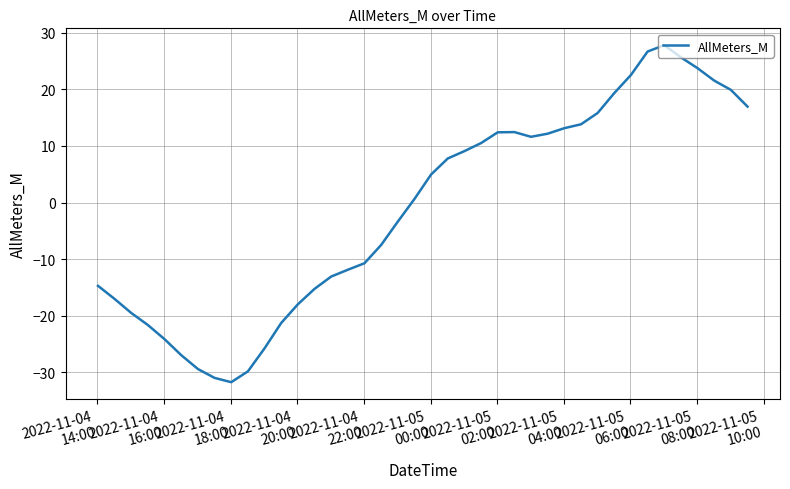

What is the difference between the maximum and minimum values?

59.5